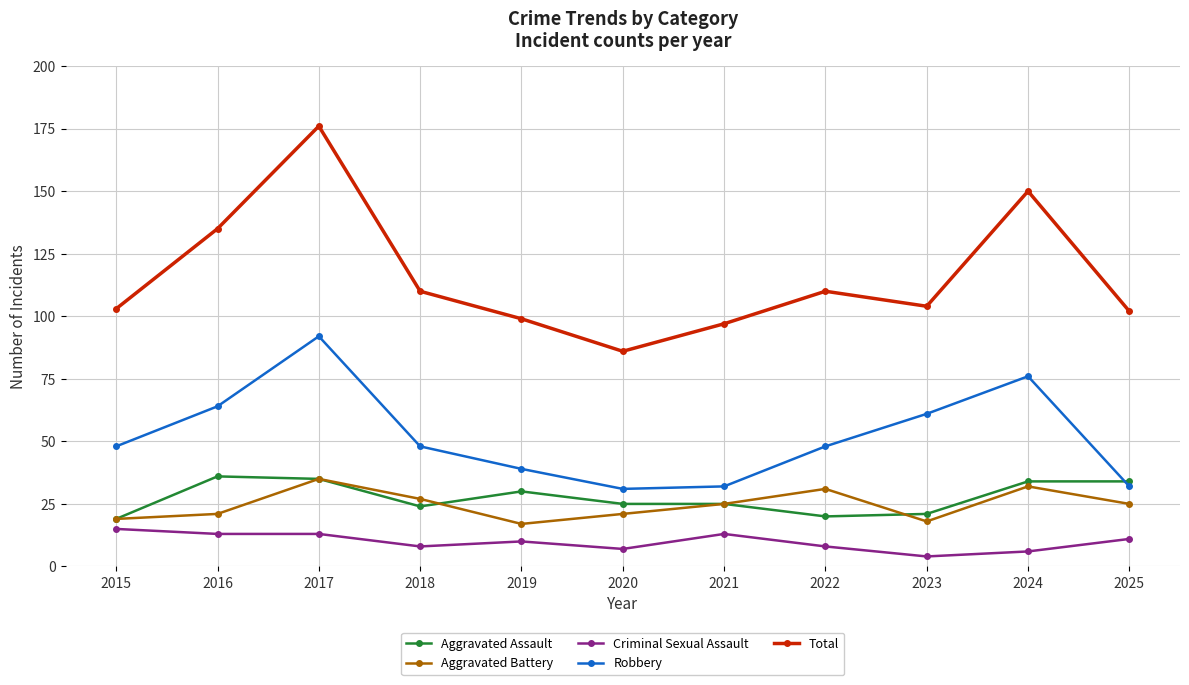

What is the average value of the Total series?

116